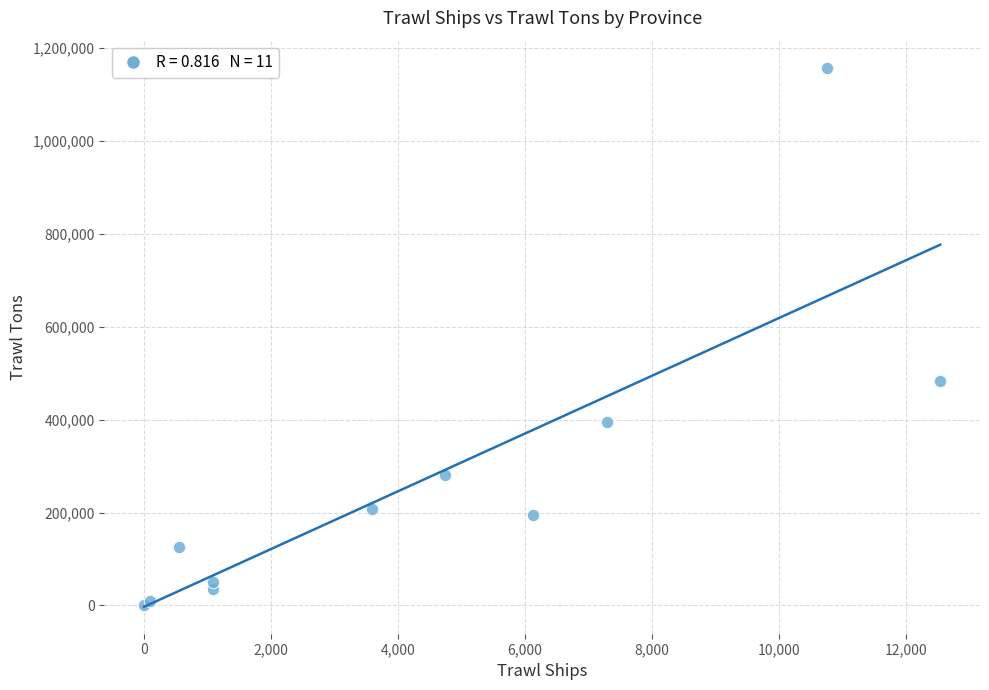

What Y value in the scatter plot is closest to 579247?

483322